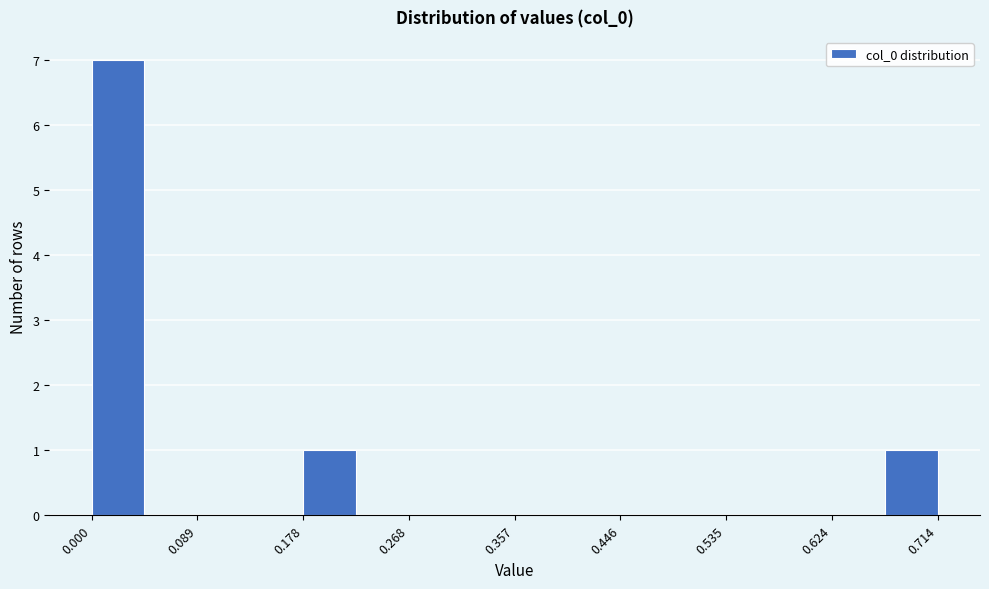

What is the height of the bar covering 0.67 to 0.71 on the x-axis? Neither the bar edges nor the heights are printed on the chart, so give them approximately, as read against the axes.

1